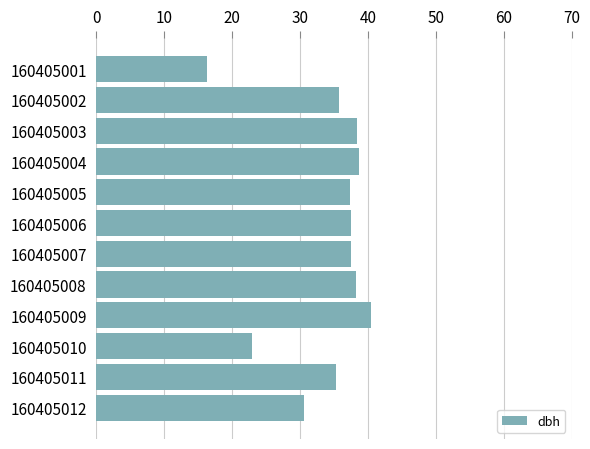

What is the value of the 2nd bar from the top?

35.8